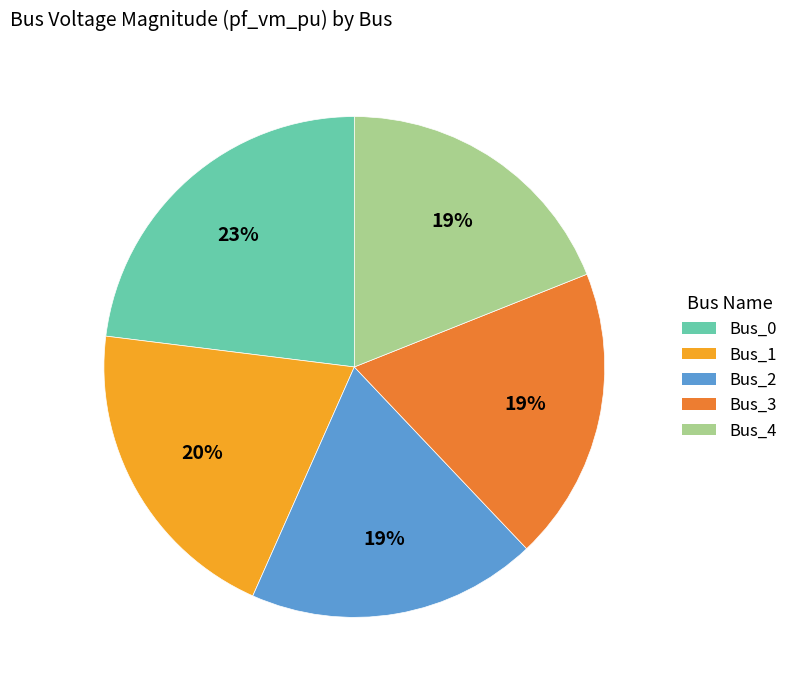

Do Bus_1 and Bus_3 together represent more than half of the pie?

No